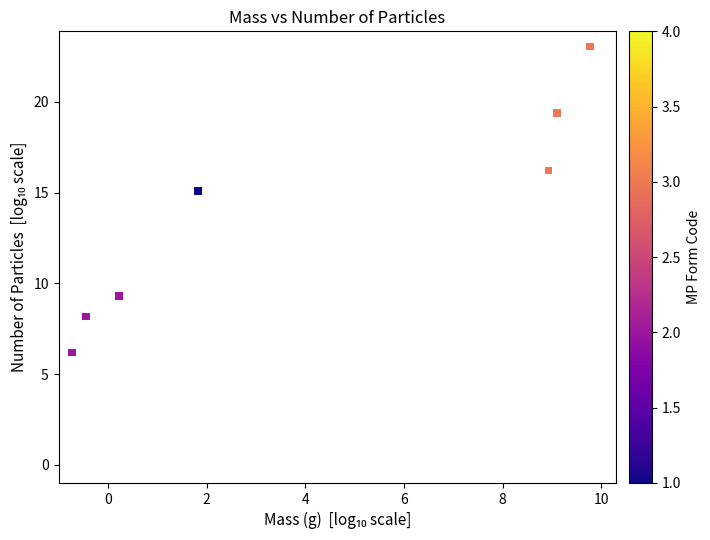

What is the range of Y values (max minus min)?

16.9